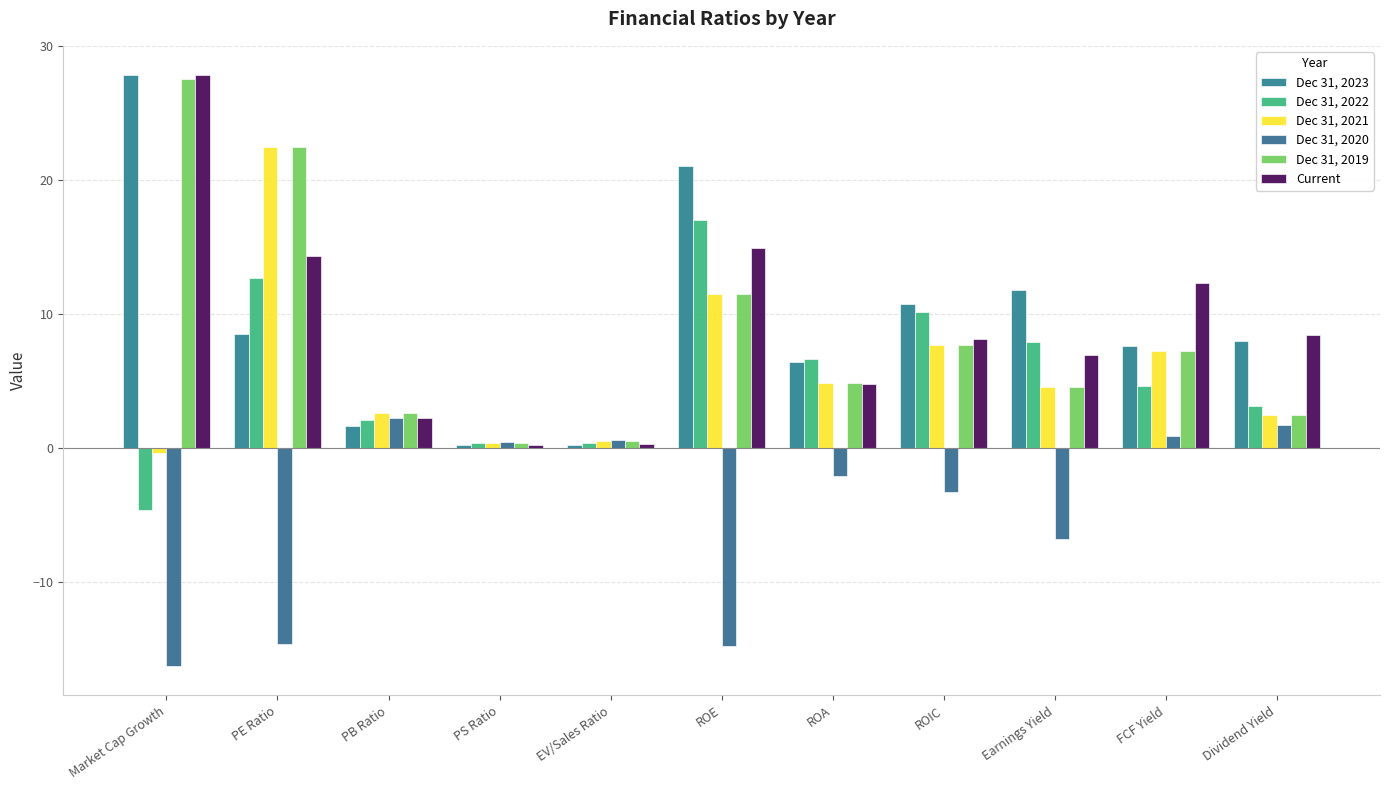

What is the label of the 11th bar from the left?

Dividend Yield